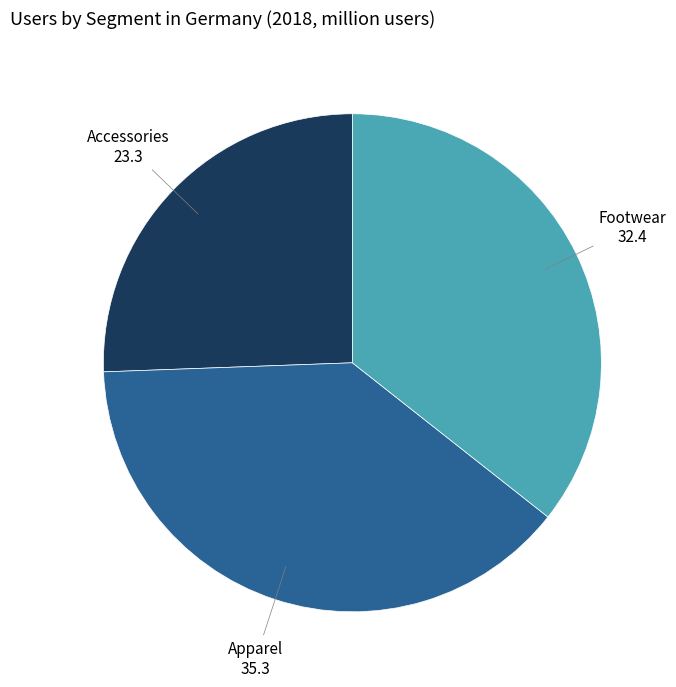

Is there a majority slice in this chart?

No